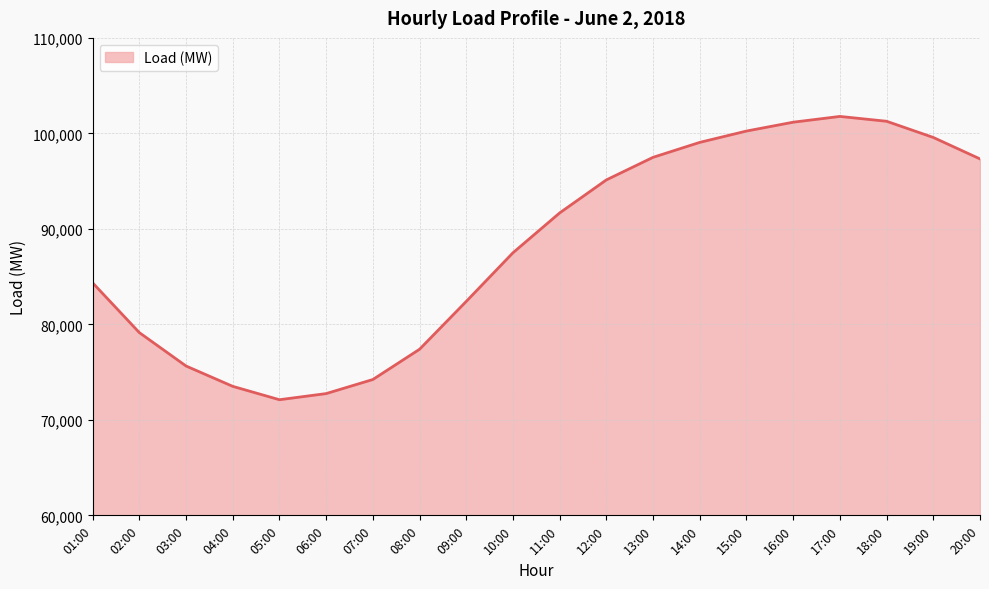

What is the maximum value shown in the chart?

101775